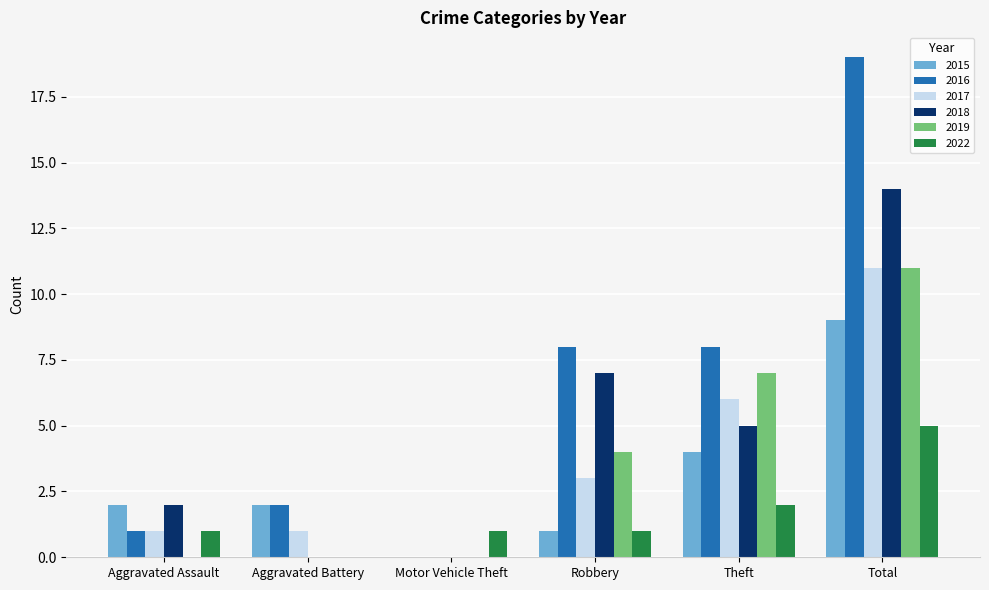

Reading left to right, list all the values displayed in this chart.

2015: 2	2	0	1	4	9
2016: 1	2	0	8	8	19
2017: 1	1	0	3	6	11
2018: 2	0	0	7	5	14
2019: 0	0	0	4	7	11
2022: 1	0	1	1	2	5